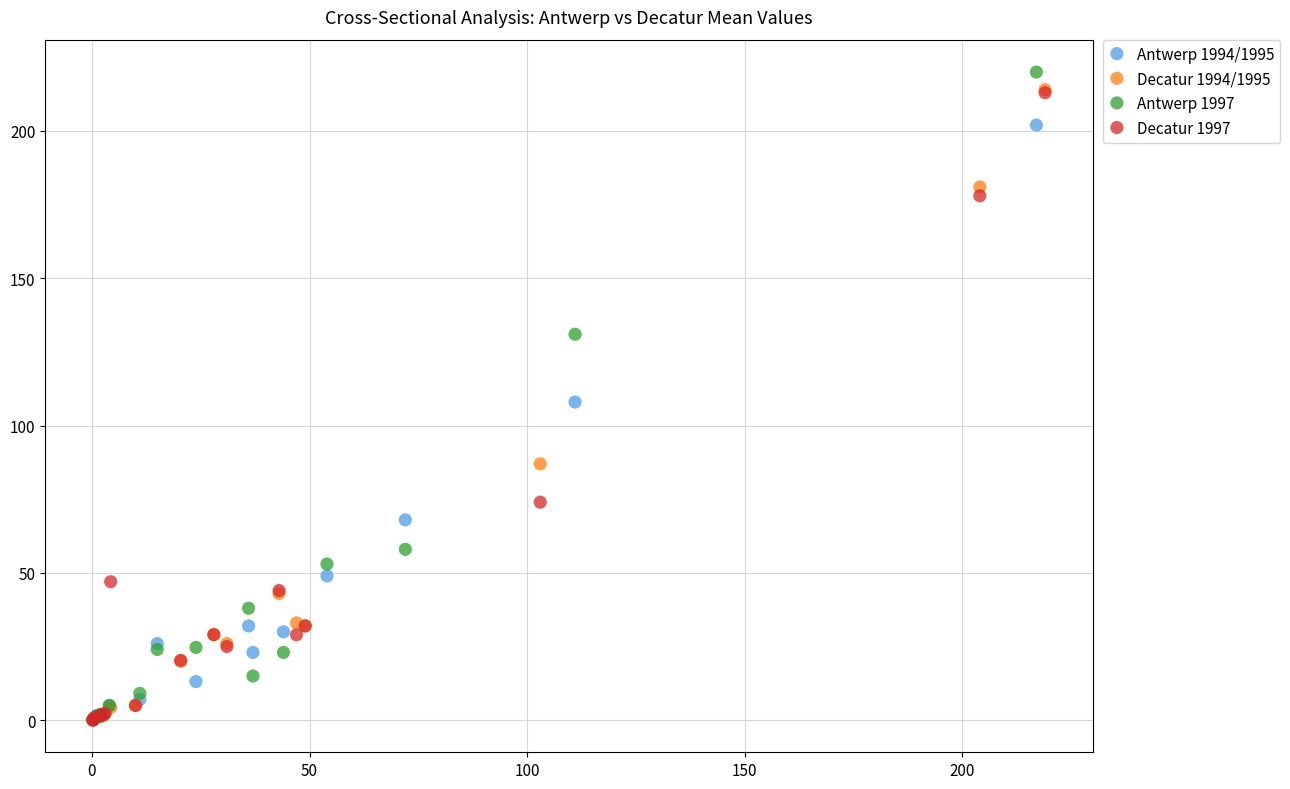

Which series has the largest Y range (max minus min)?

Antwerp 1997